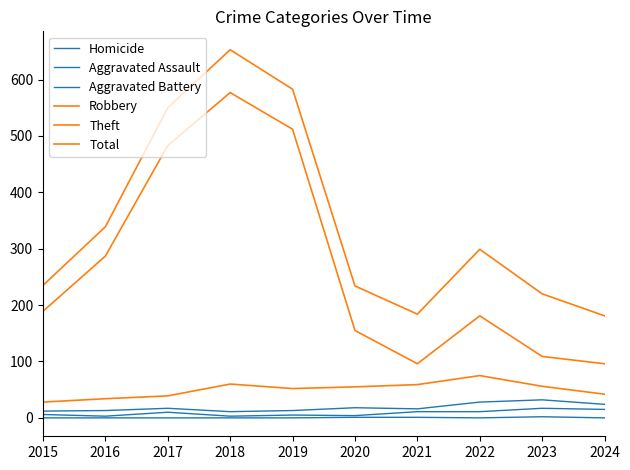

At which category is the sum across all series the highest?

2018